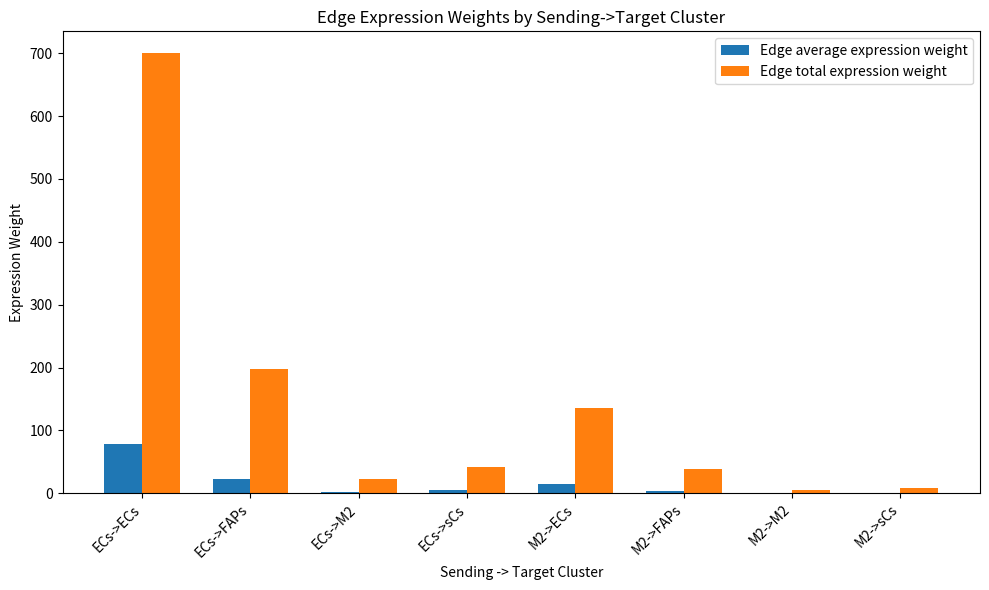

At which category is the sum across all series the highest?

ECs->ECs